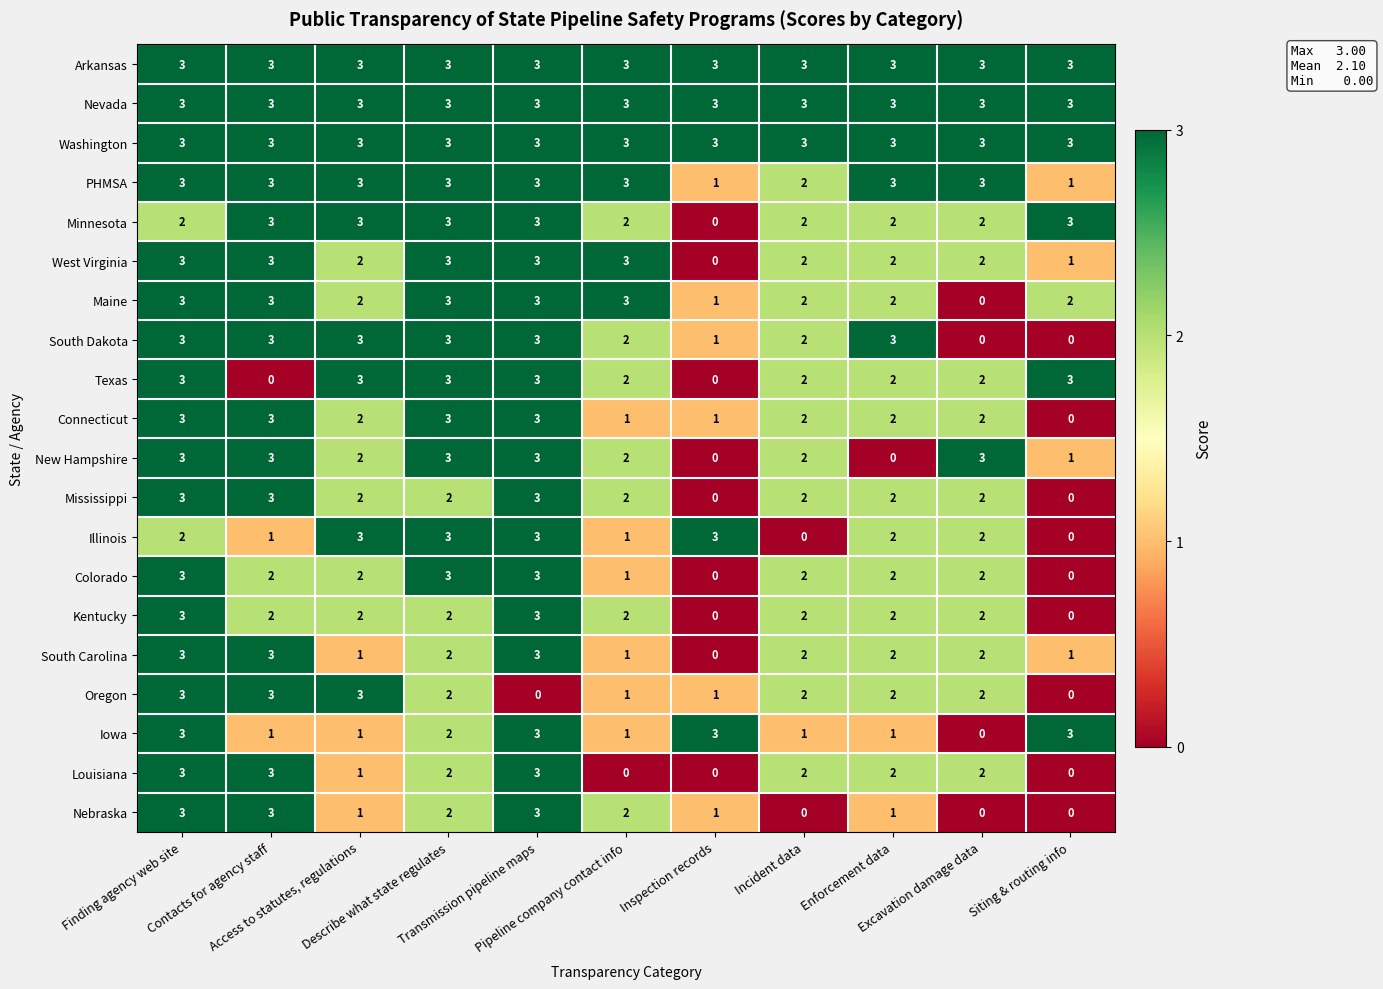

What is the difference between the maximum and minimum values in the Minnesota series?

3